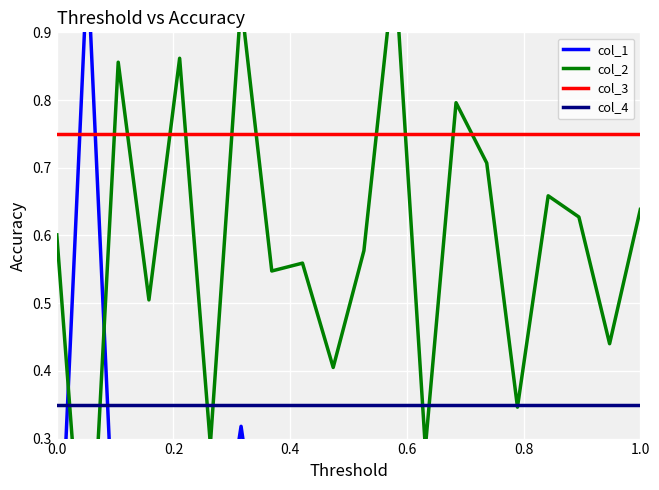

True or false: col_3 and col_4 cross at least once.

False